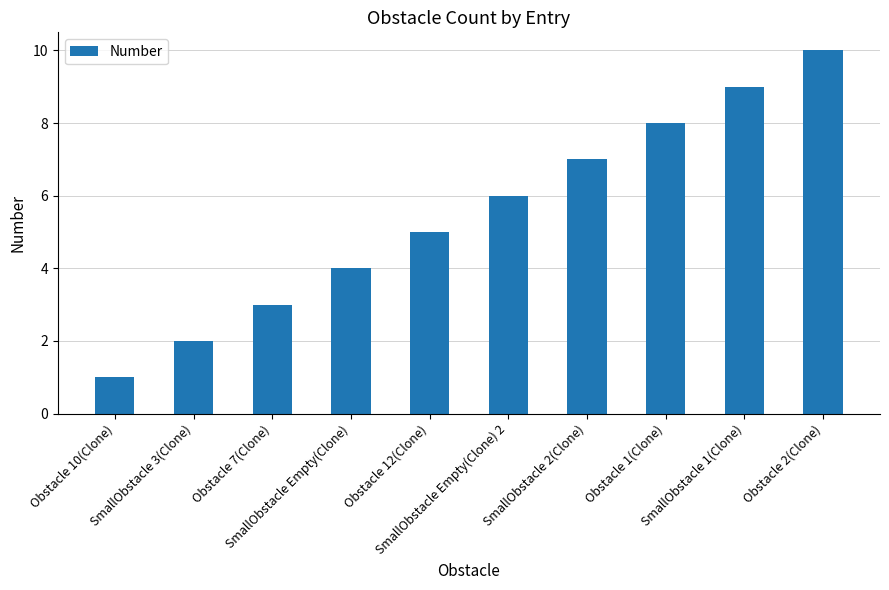

What is the difference between the values at Obstacle 1(Clone) and SmallObstacle 3(Clone)?

6